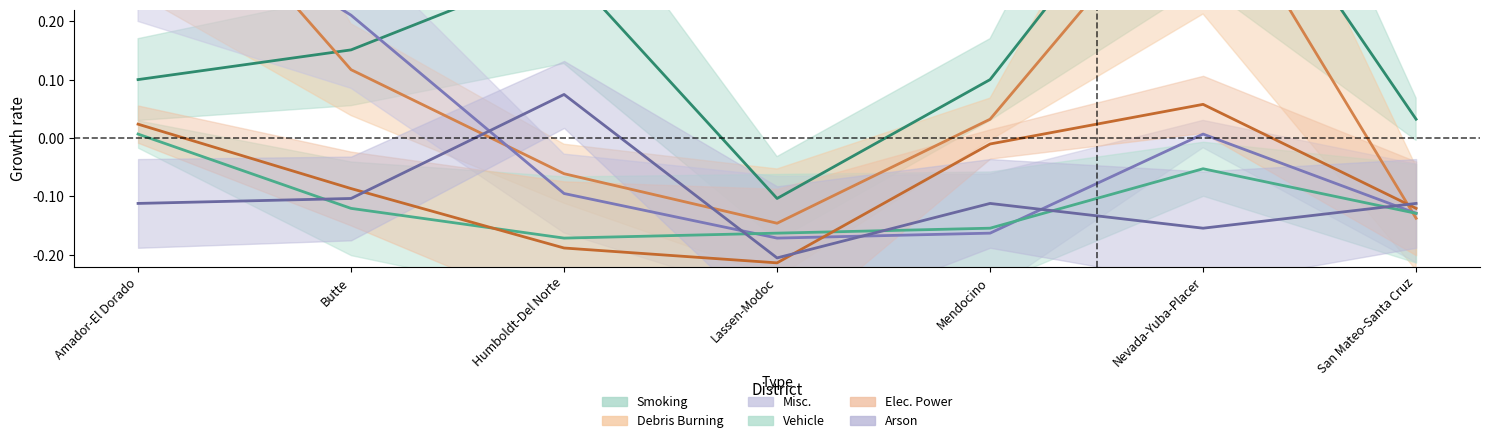

True or false: Debris Burning and Vehicle intersect in this chart.

True